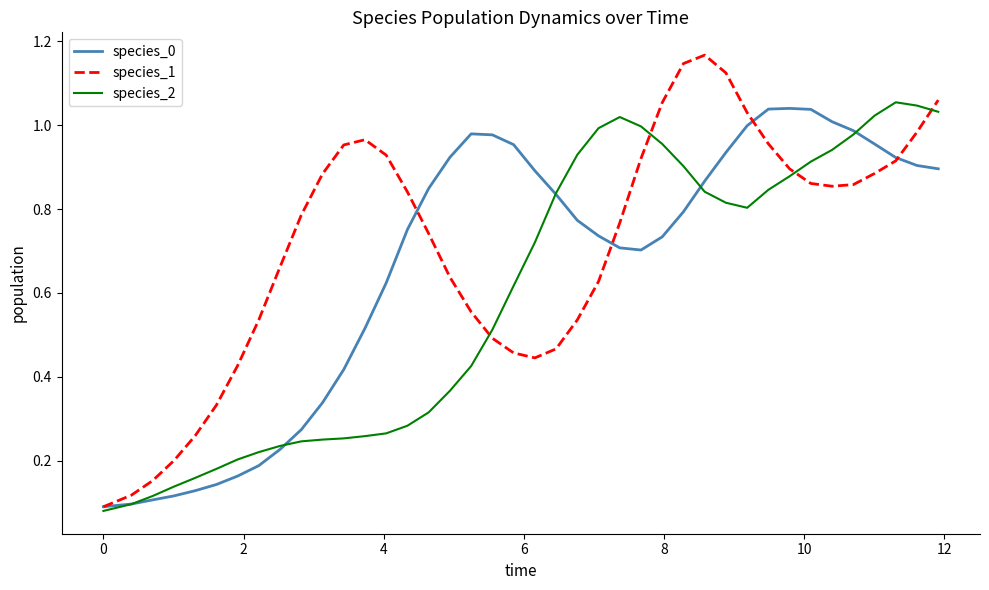

List the series in order of their overall mean, lowest first.

species_2, species_0, species_1